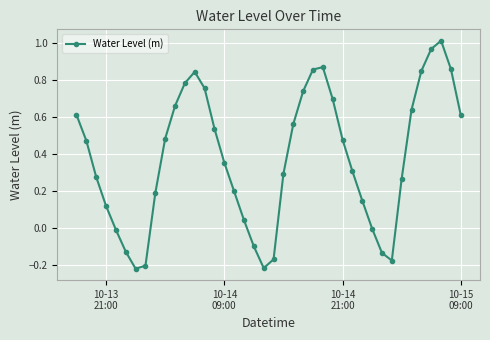

True or false: there are more than 1 points higher than both neighbors.

True